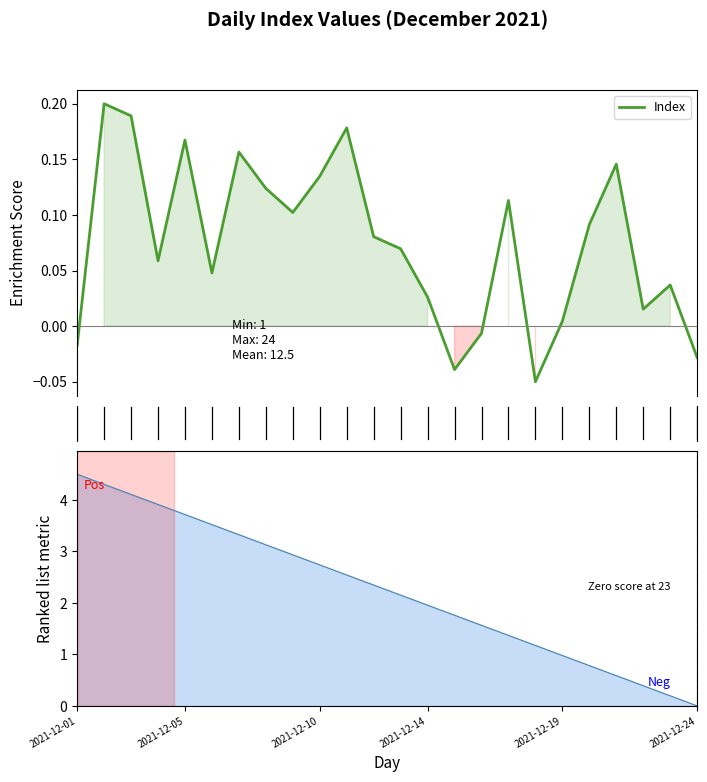

At which label is the value closest to 0?

2021-12-19